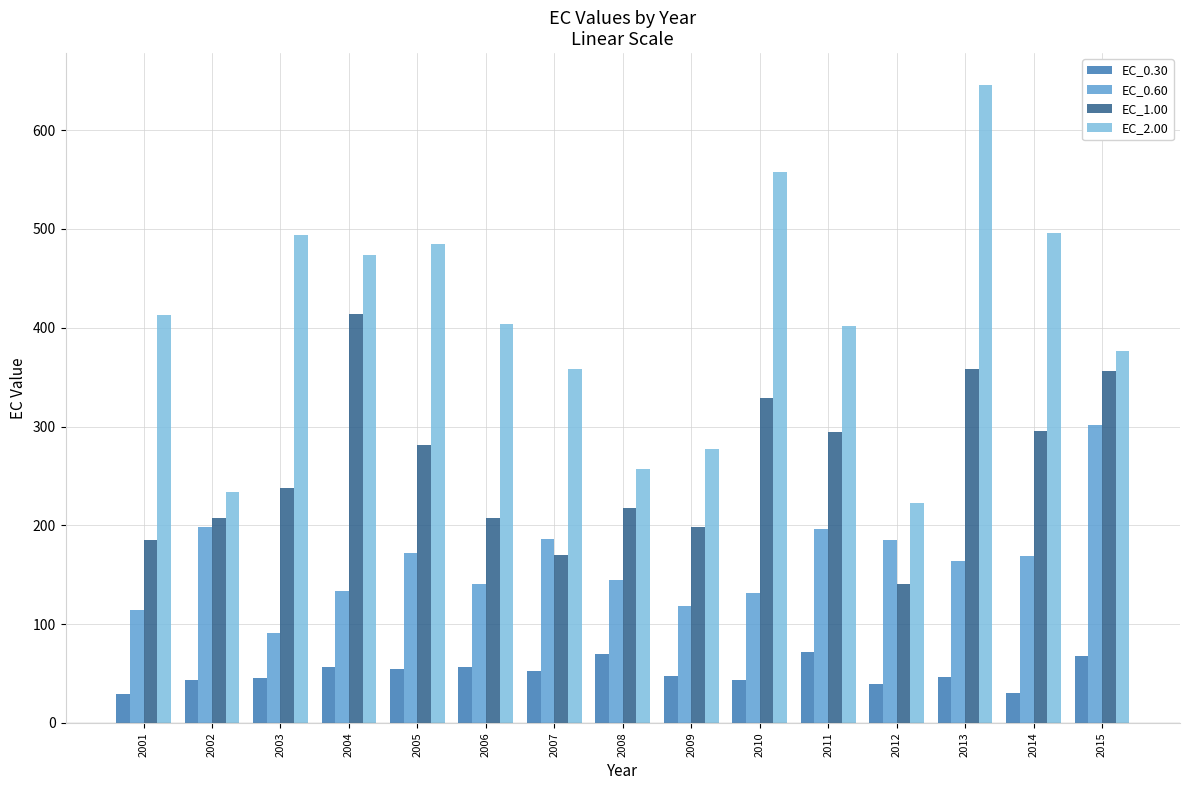

At which category is the sum across all series the highest?

2013